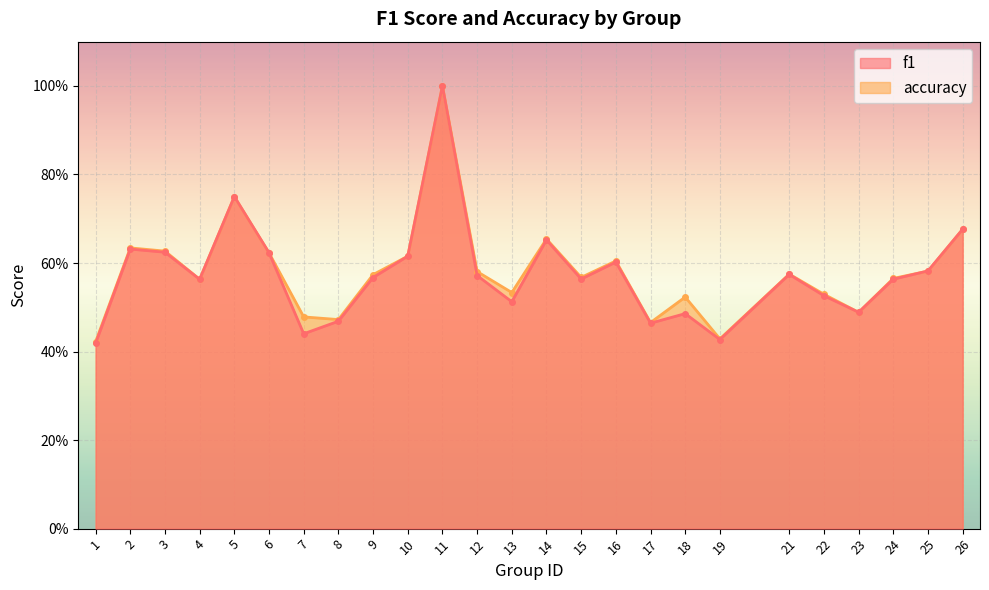

What is the approximate value of accuracy at 3?

0.6